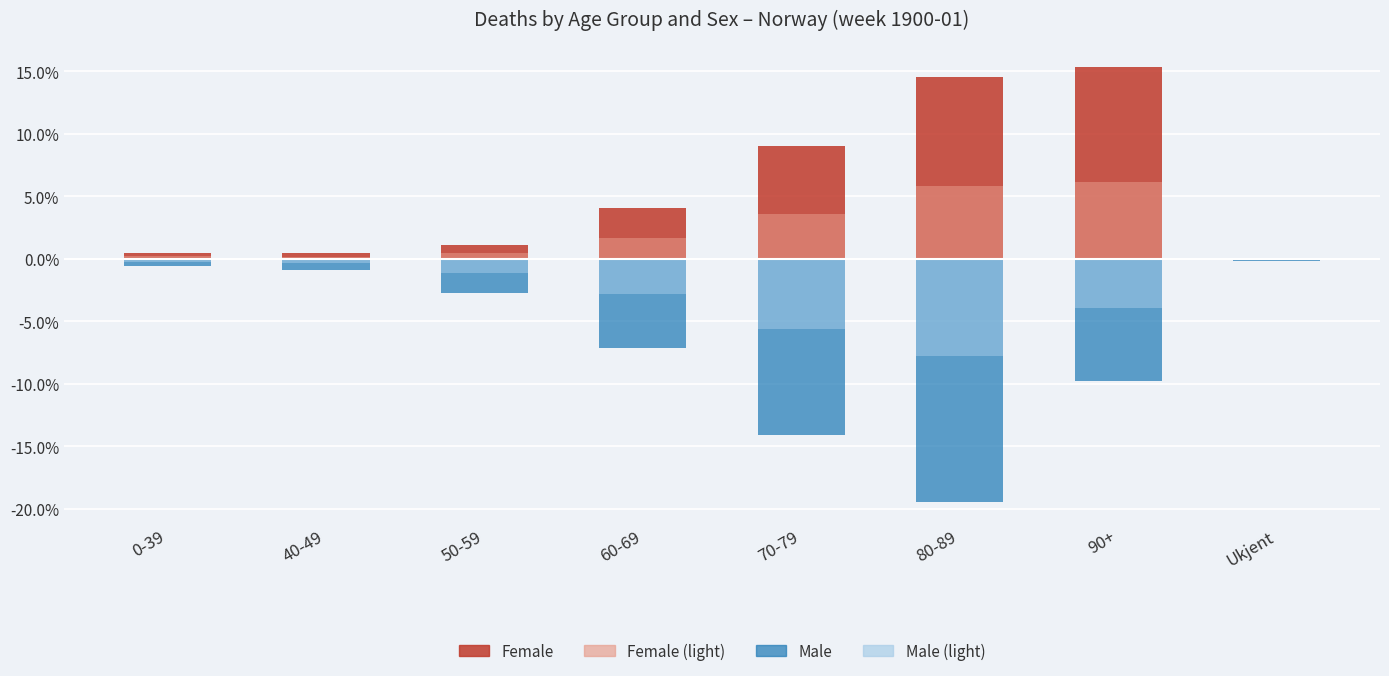

Count the number of data series in this chart.

4